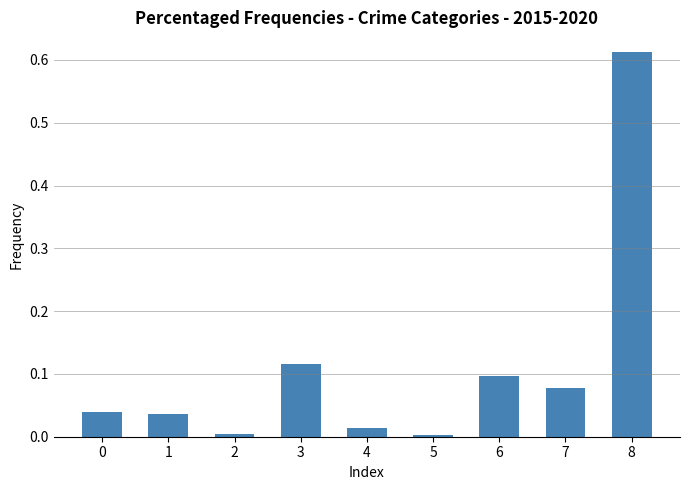

Which category has the highest value across all series?

8